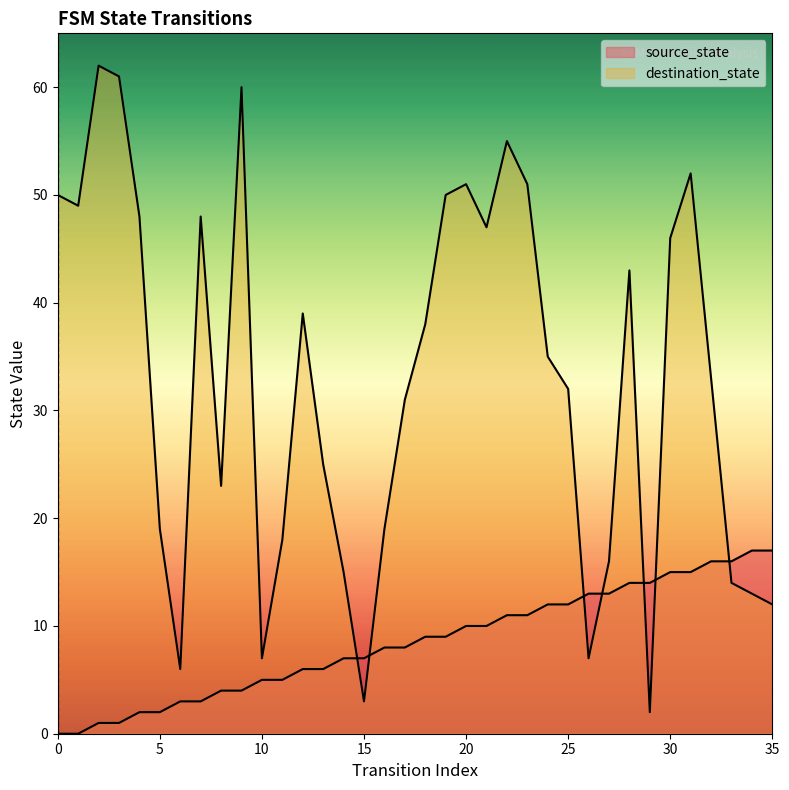

True or false: source_state has a value of 6 at 32.

False